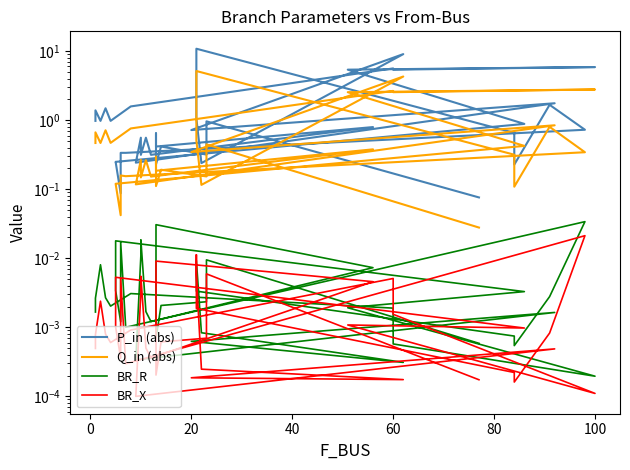

Which series has the largest range (max minus min)?

P_in (abs)